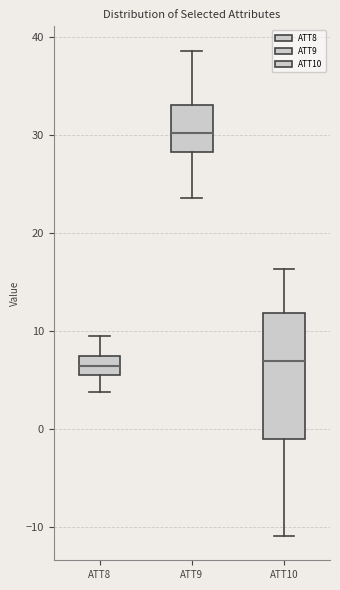

Where does the lower whisker of the box for ATT9 end on the y-axis? The values are not printed on the chart, so give them approximately, as read against the axis.

24